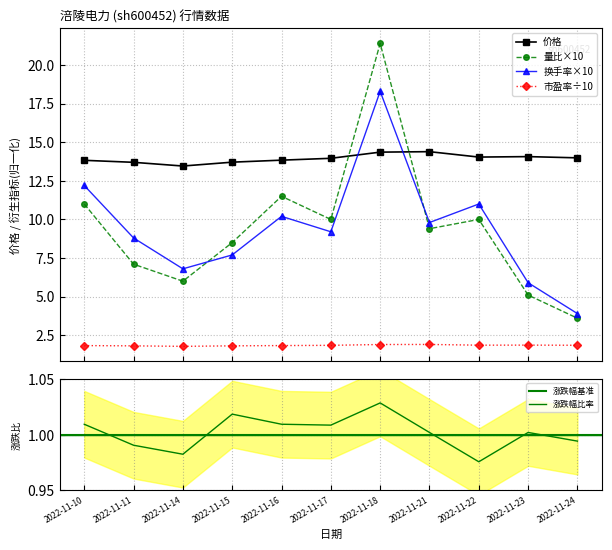

What are all the series names shown in the legend?

价格, 量比, 换手率, 市盈率